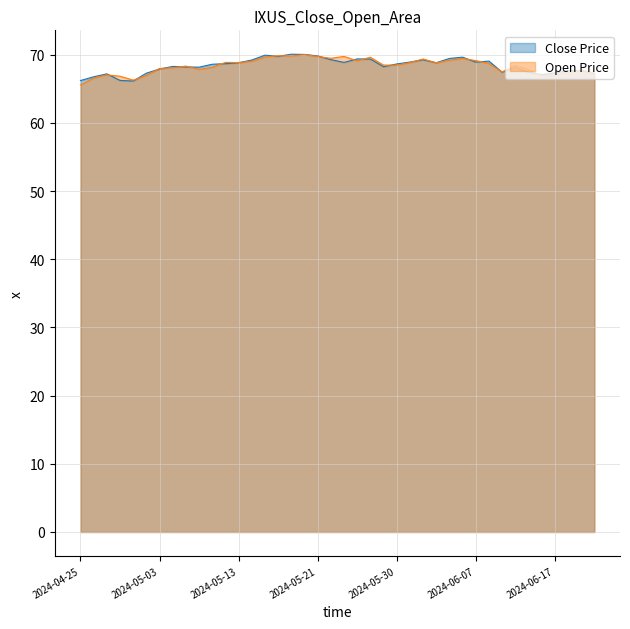

What is the sum of all Close values?

2735.2